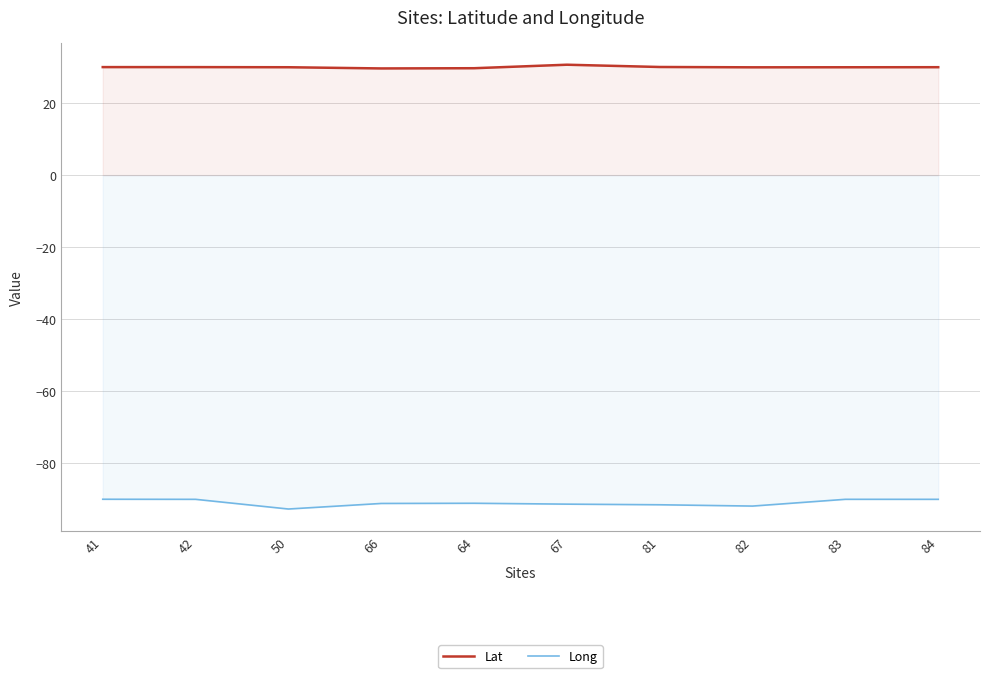

How many distinct data groups are displayed?

2